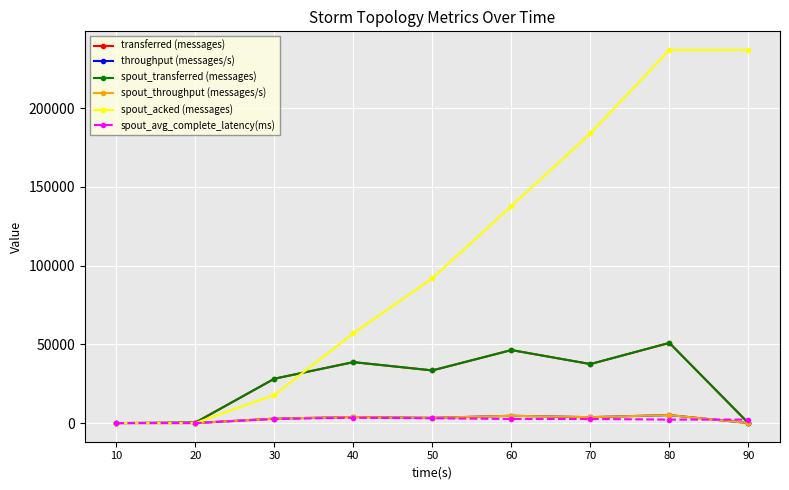

At which label does spout_transferred (messages) first exceed 33420?

40